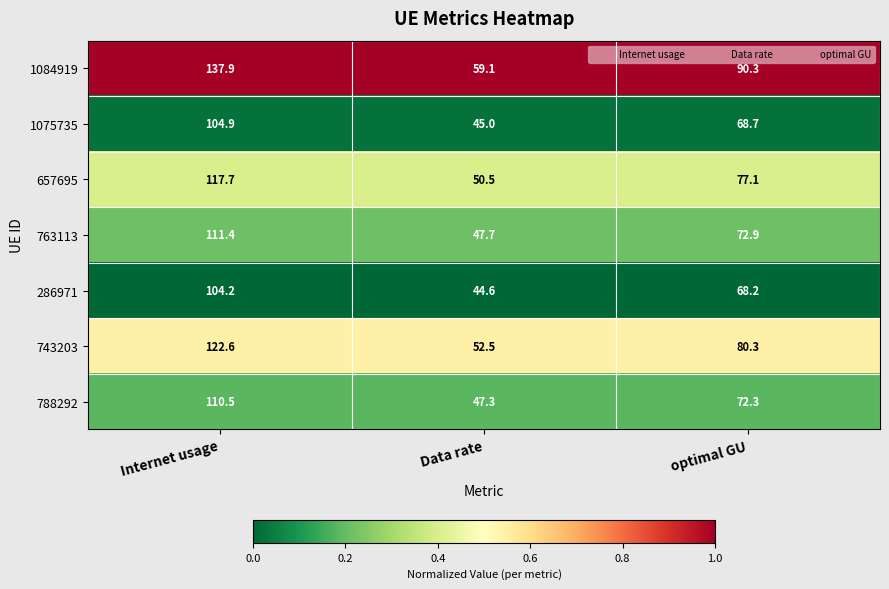

Reading left to right, list all the values displayed in this chart.

1084919: Internet usage=137.9	Data rate=59.1	optimal GU=90.3
1075735: Internet usage=104.9	Data rate=45.0	optimal GU=68.7
657695: Internet usage=117.7	Data rate=50.5	optimal GU=77.1
763113: Internet usage=111.4	Data rate=47.7	optimal GU=72.9
286971: Internet usage=104.2	Data rate=44.6	optimal GU=68.2
743203: Internet usage=122.6	Data rate=52.5	optimal GU=80.3
788292: Internet usage=110.5	Data rate=47.3	optimal GU=72.3